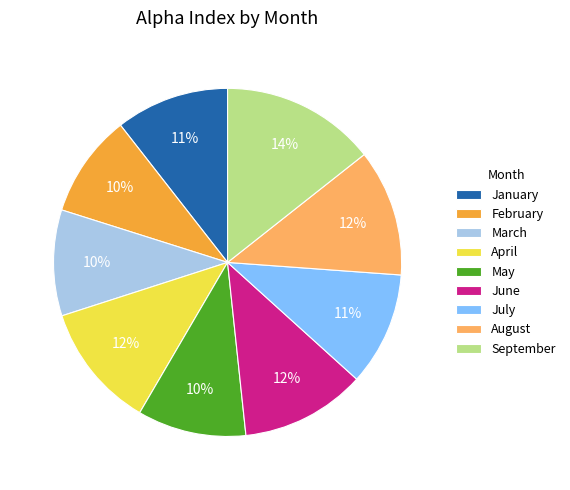

How many slices are in this pie chart?

9